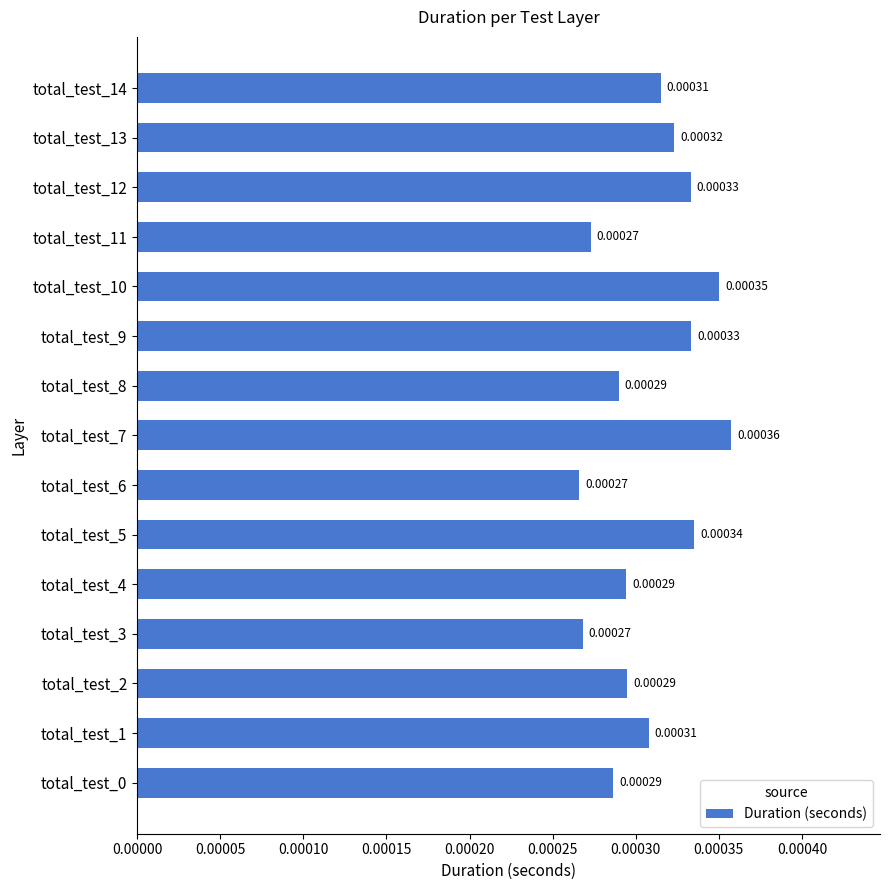

Which has a higher value, total_test_5 or total_test_9?

total_test_5